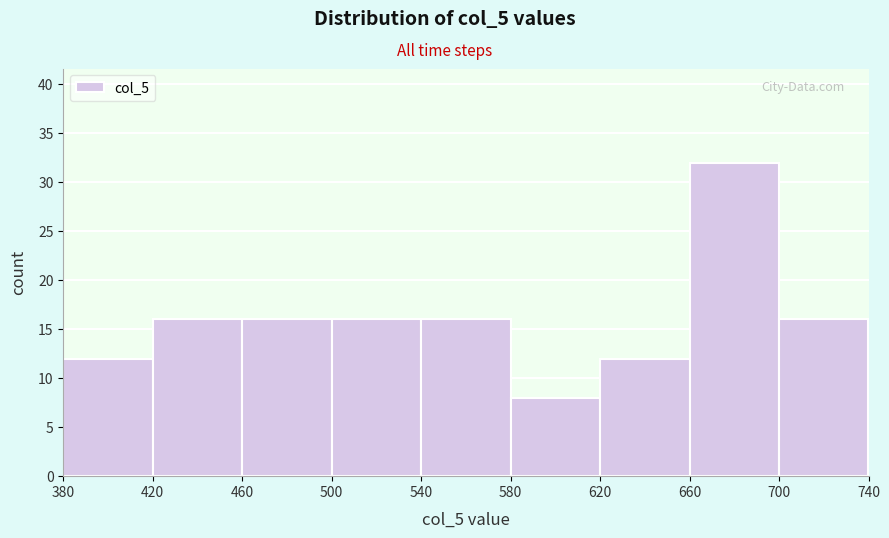

Over which range of the x-axis is the bar tallest?

660 to 700